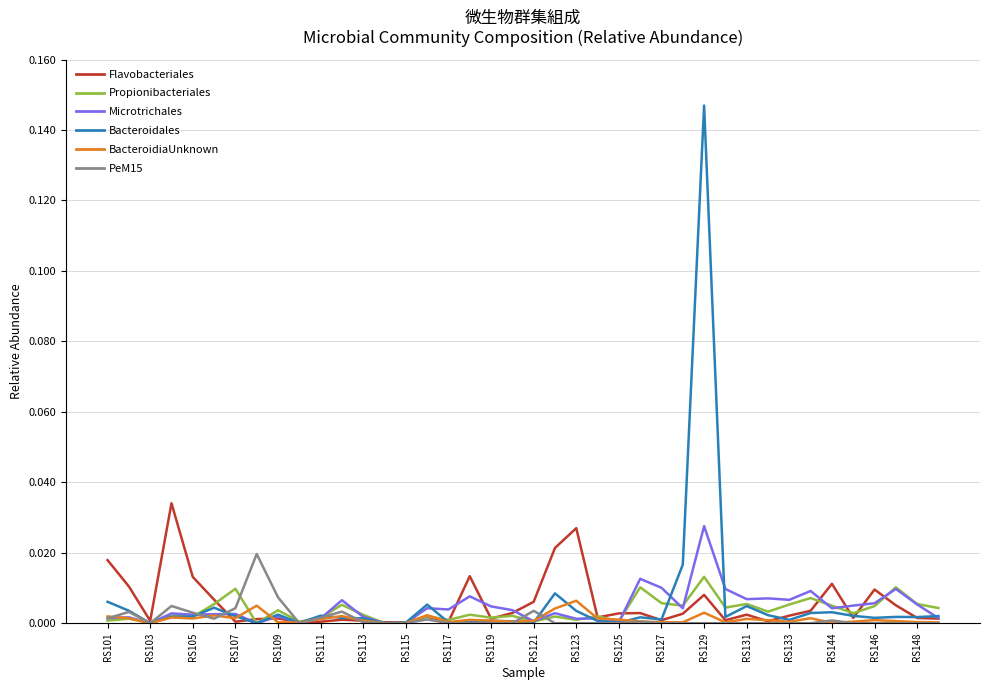

List the series in order of their peak value, lowest first.

BacteroidiaUnknown, Propionibacteriales, PeM15, Microtrichales, Flavobacteriales, Bacteroidales